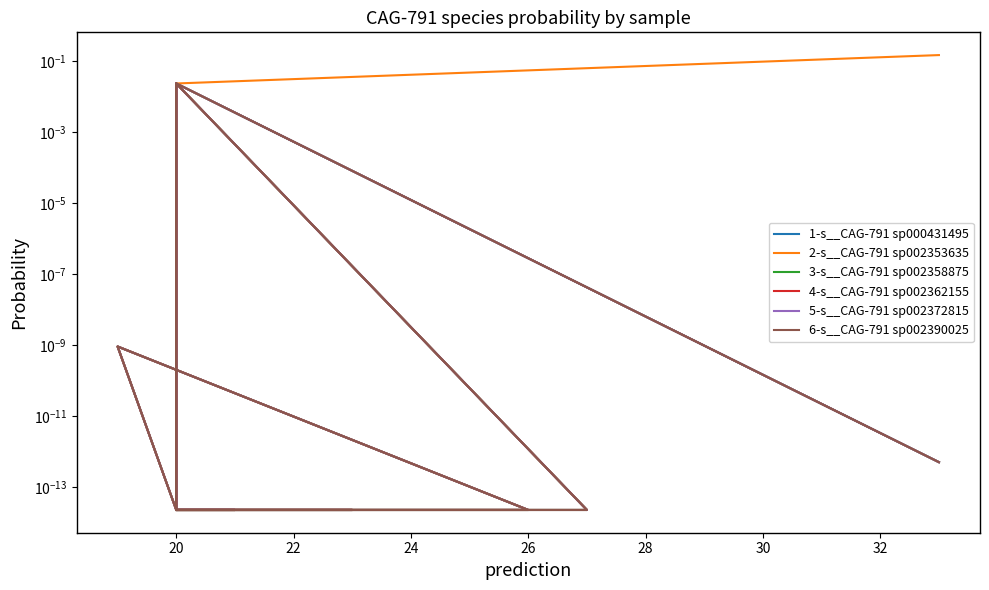

How many lines are shown in the chart?

6